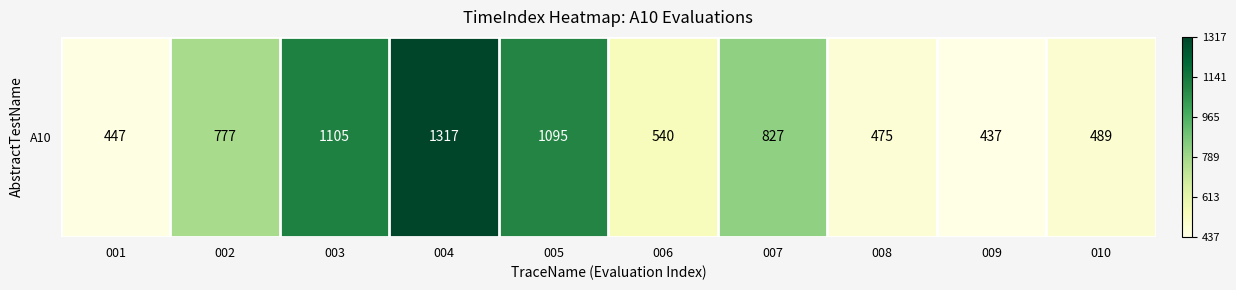

What is the difference between the maximum and minimum values?

880